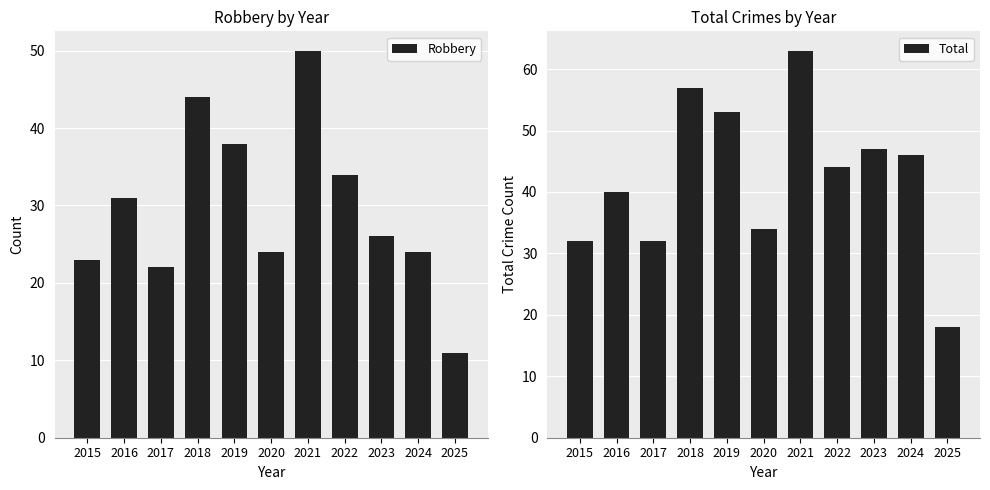

At how many categories does at least one series exceed 57?

1